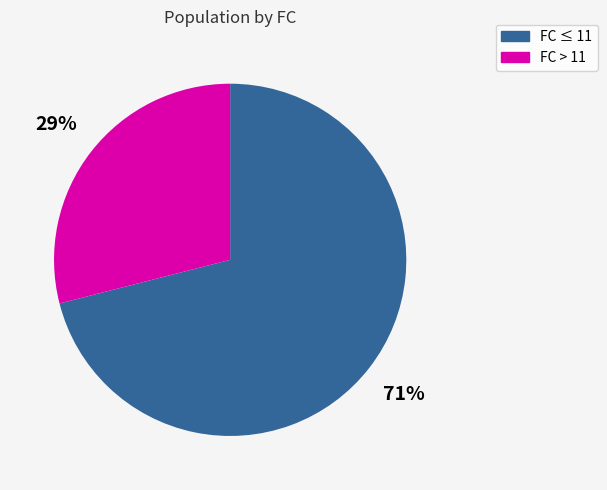

To the nearest percent, what is the difference between the largest and smallest slice percentages?

42%